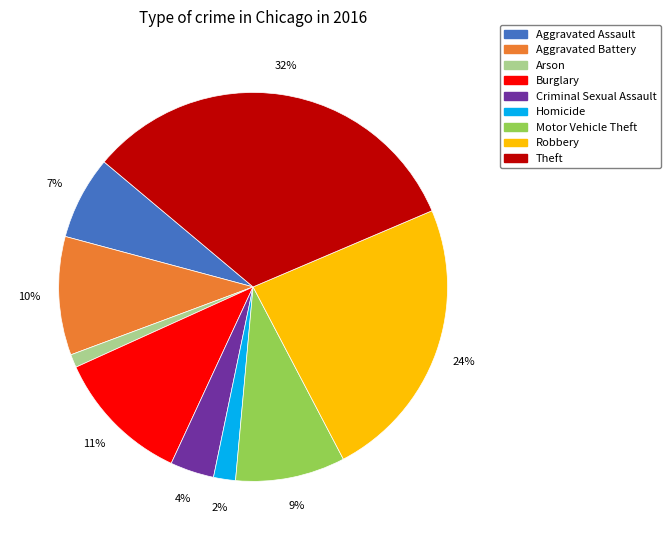

To the nearest percent, what percentage of the pie is Robbery?

24%